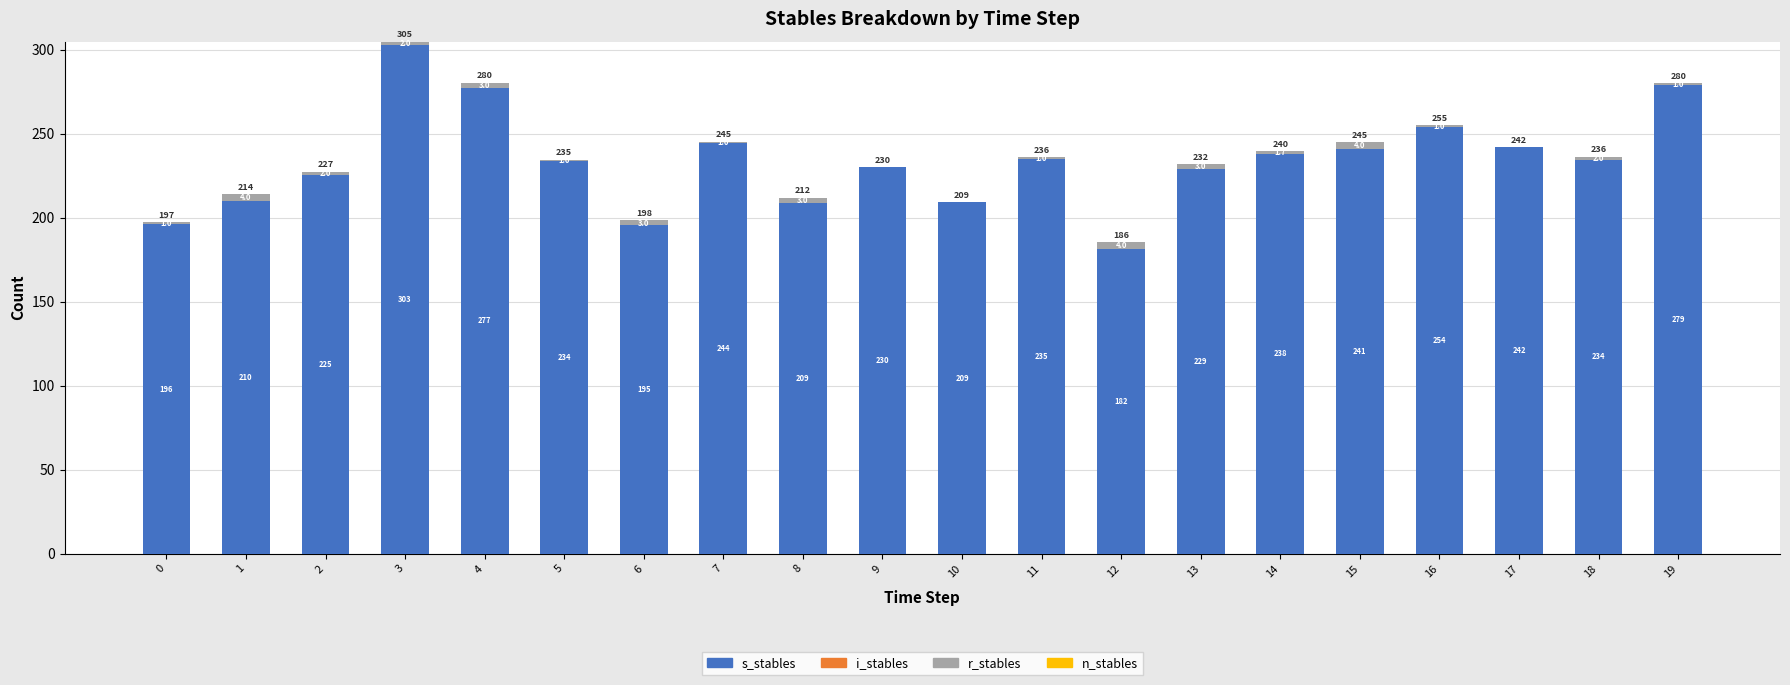

Reading left to right, transcribe the values for s_stables.

0=196.2	1=210.1	2=225.4	3=302.9	4=277.5	5=233.5	6=195.4	7=244.3	8=209.0	9=229.9	10=209.1	11=235.0	12=181.6	13=228.9	14=238.0	15=240.8	16=254.1	17=242.0	18=234.4	19=279.1